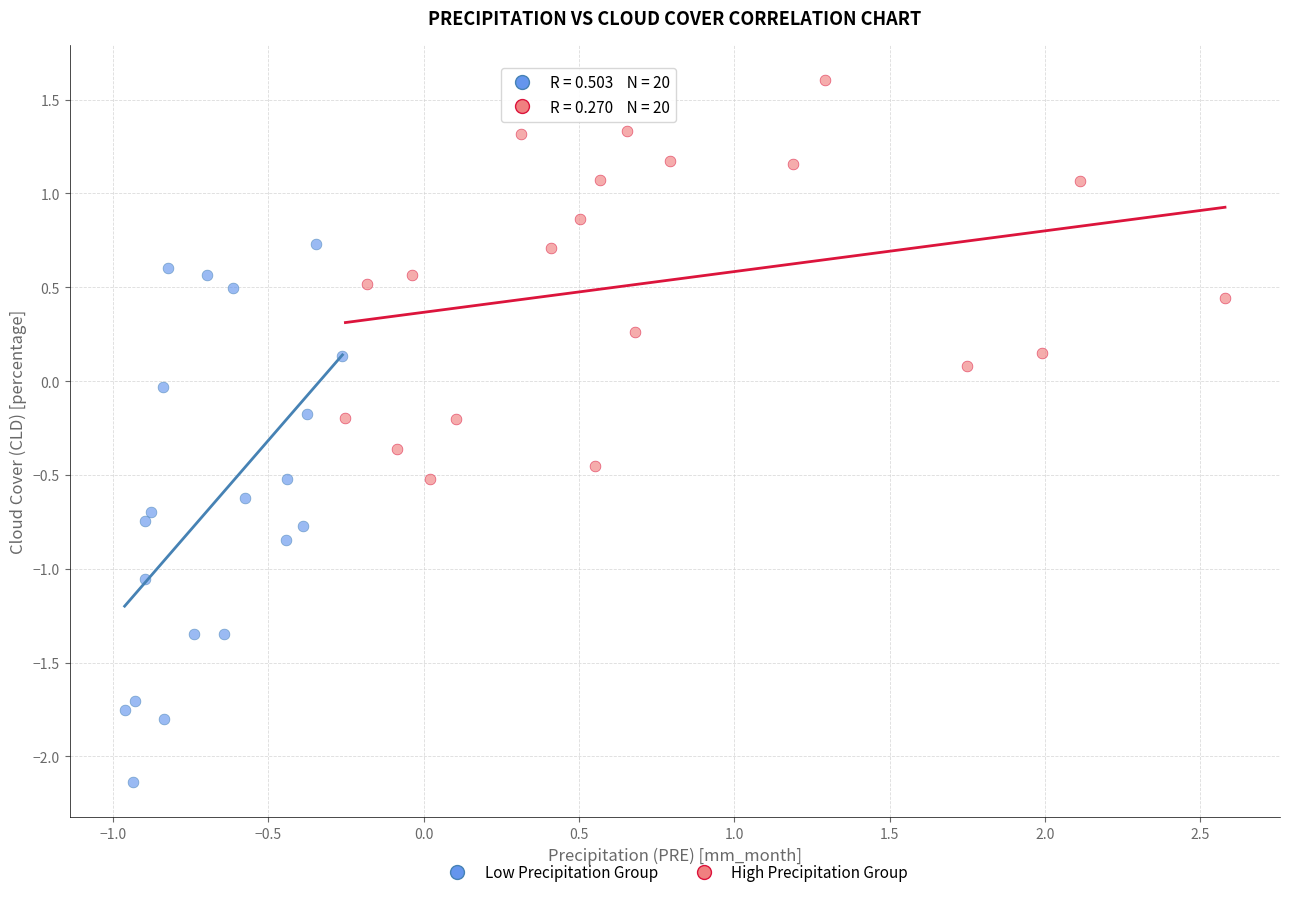

Which series contains the highest Y value?

High Precipitation Group